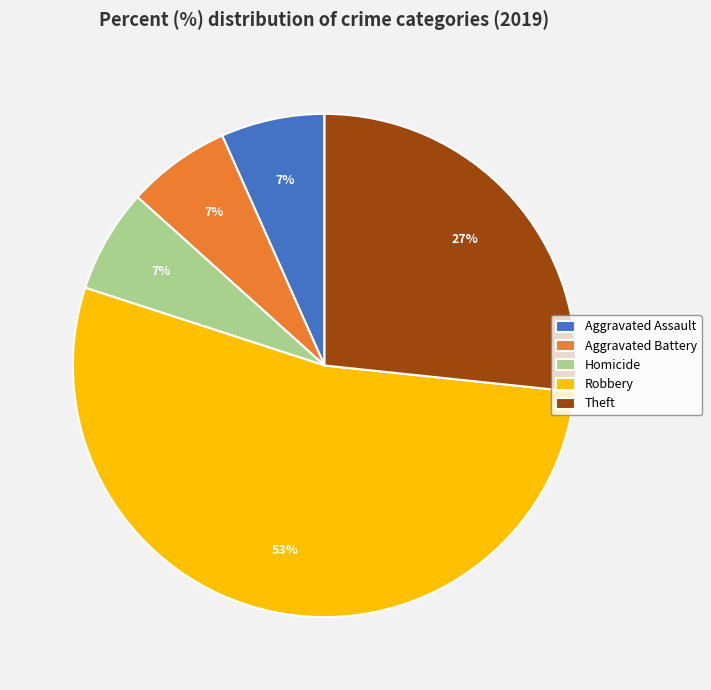

What is the largest slice in the pie chart?

Robbery